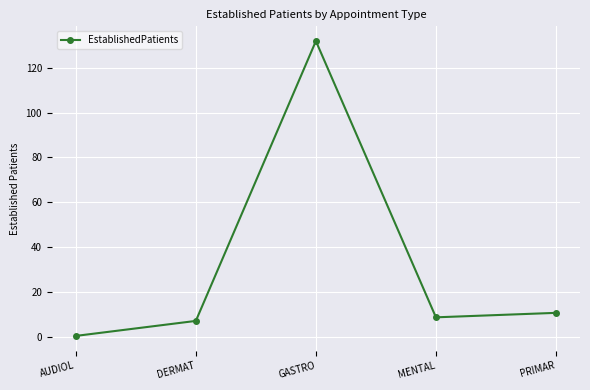

What is the label of the 4th point from the right?

DERMAT